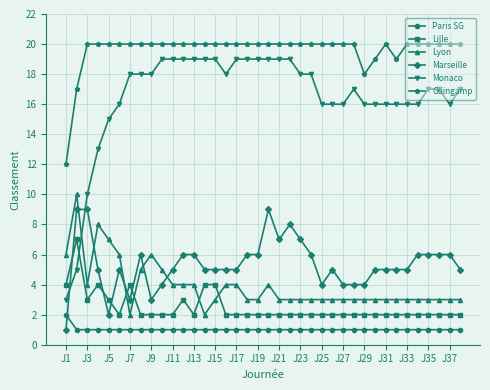

What is the value of the Lyon point at the 38th from the left?

3